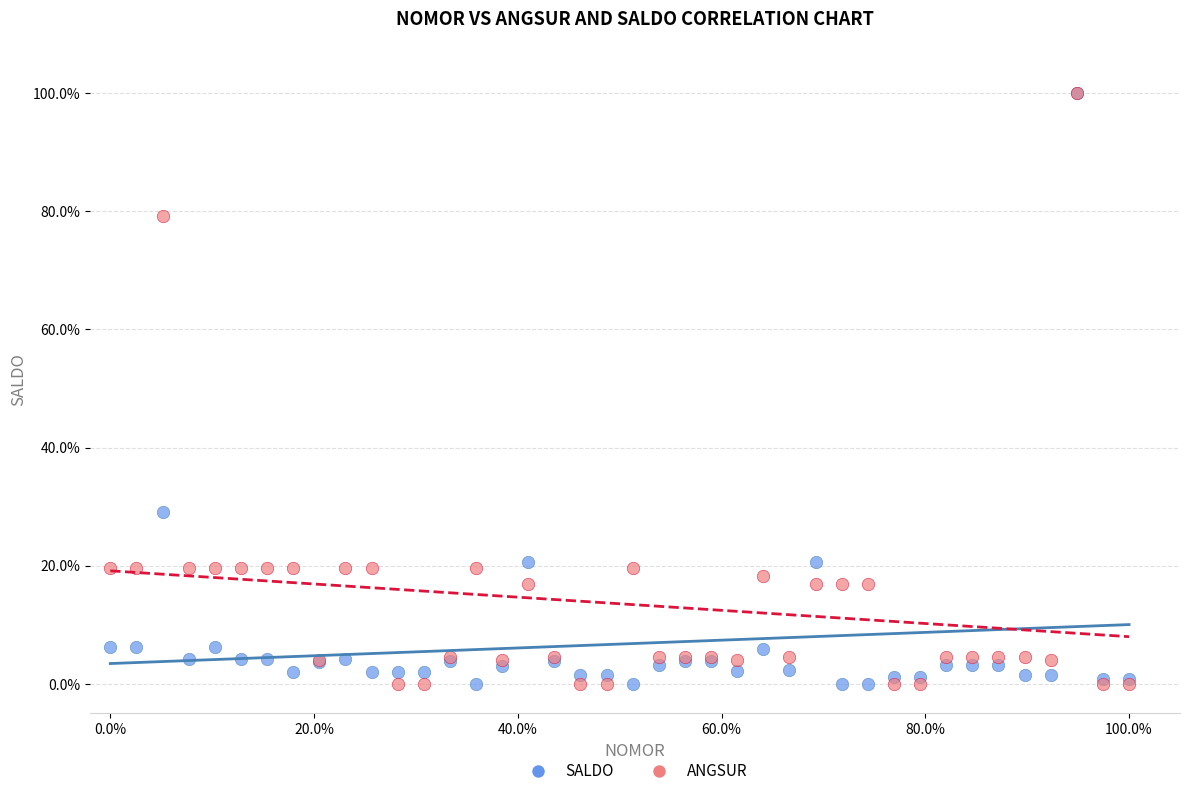

Across all series, what Y value is closest to 50?

29.1